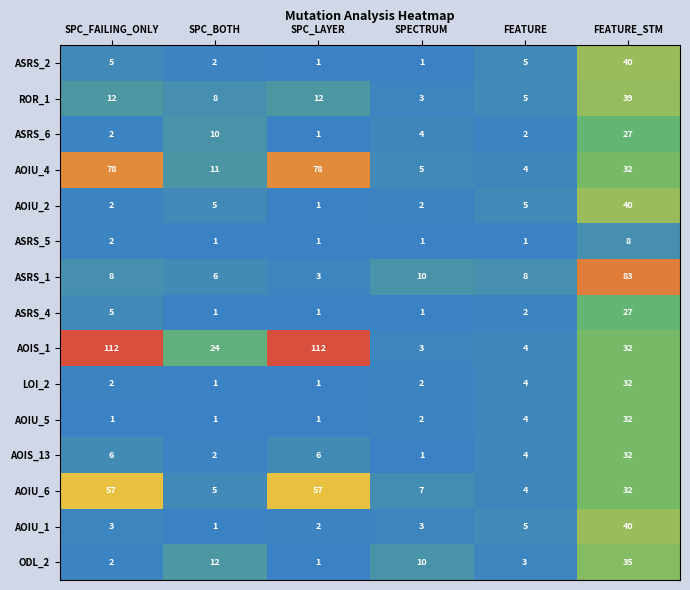

Count the number of categories in the chart.

6